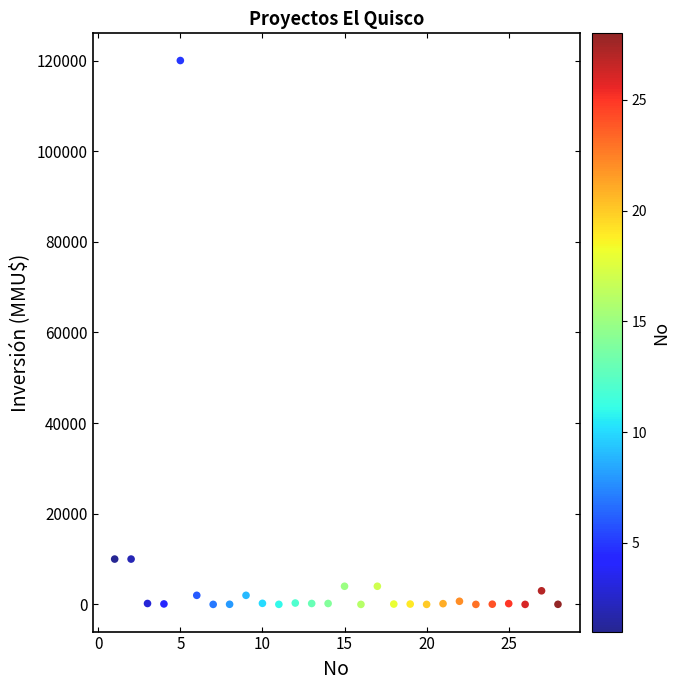

What is the range of Y values (max minus min)?

120000